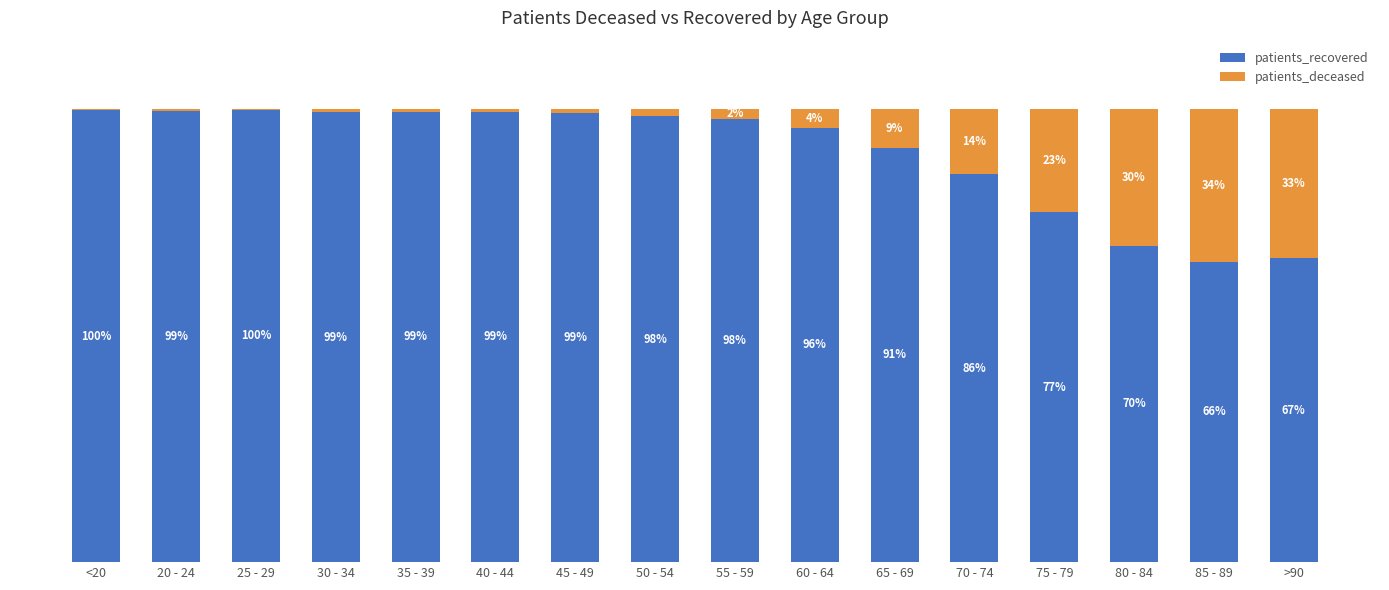

Where does the patients_recovered series first go above 98?

<20